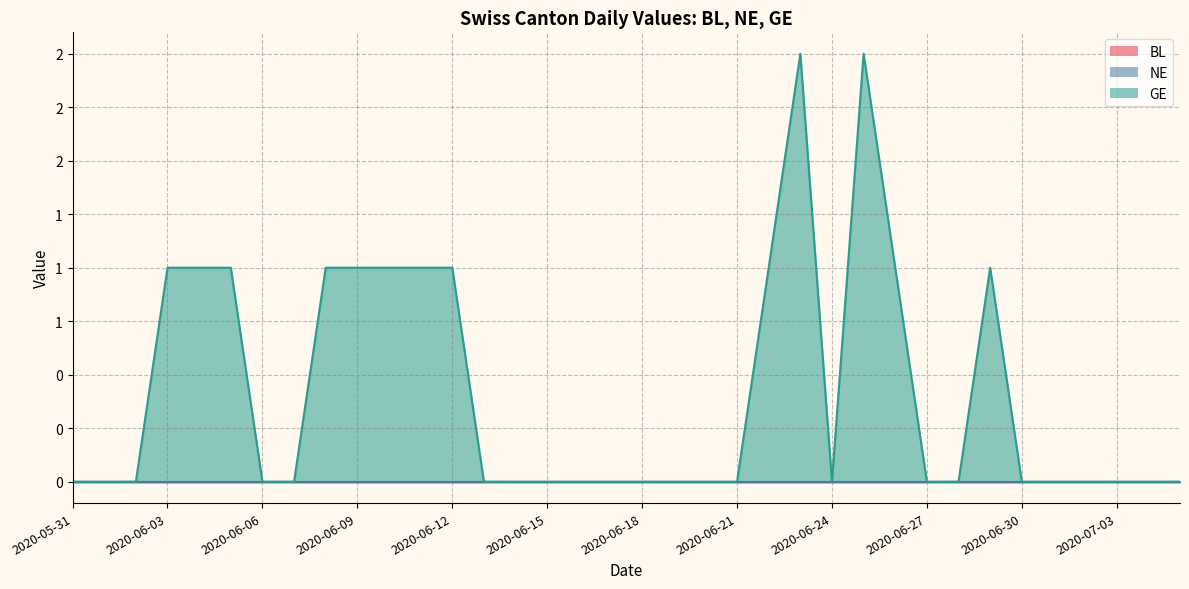

Does the chart have visible grid lines?

Yes